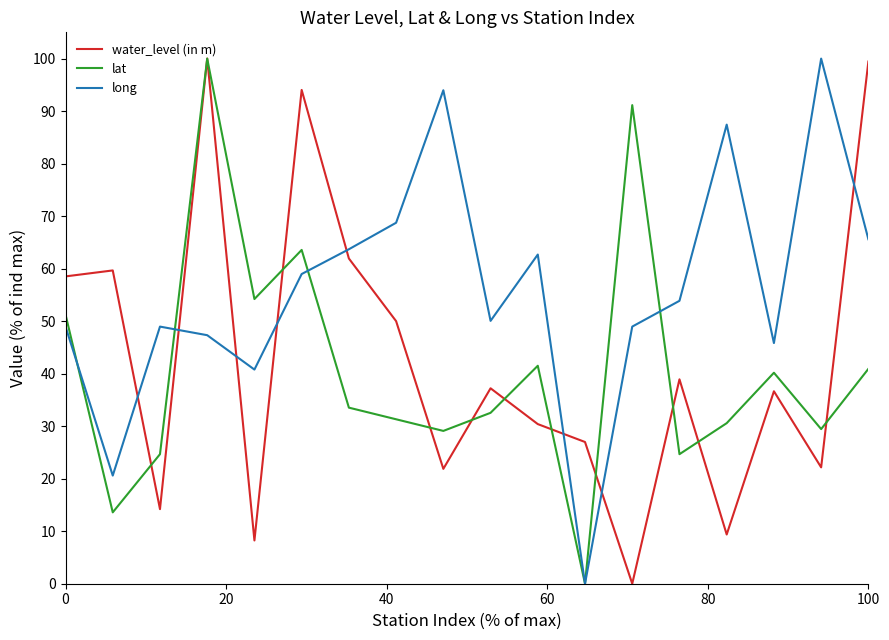

What is the difference between the maximum and minimum values in the water_level (in m) series?

100.0